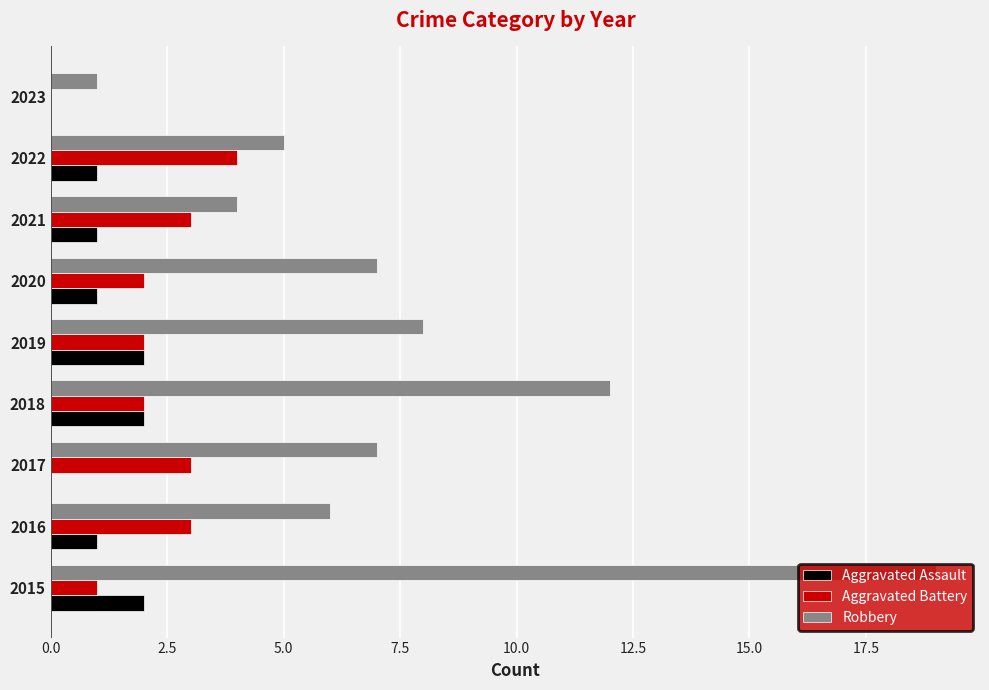

Which series changed the most between 2017 and 2023?

Robbery